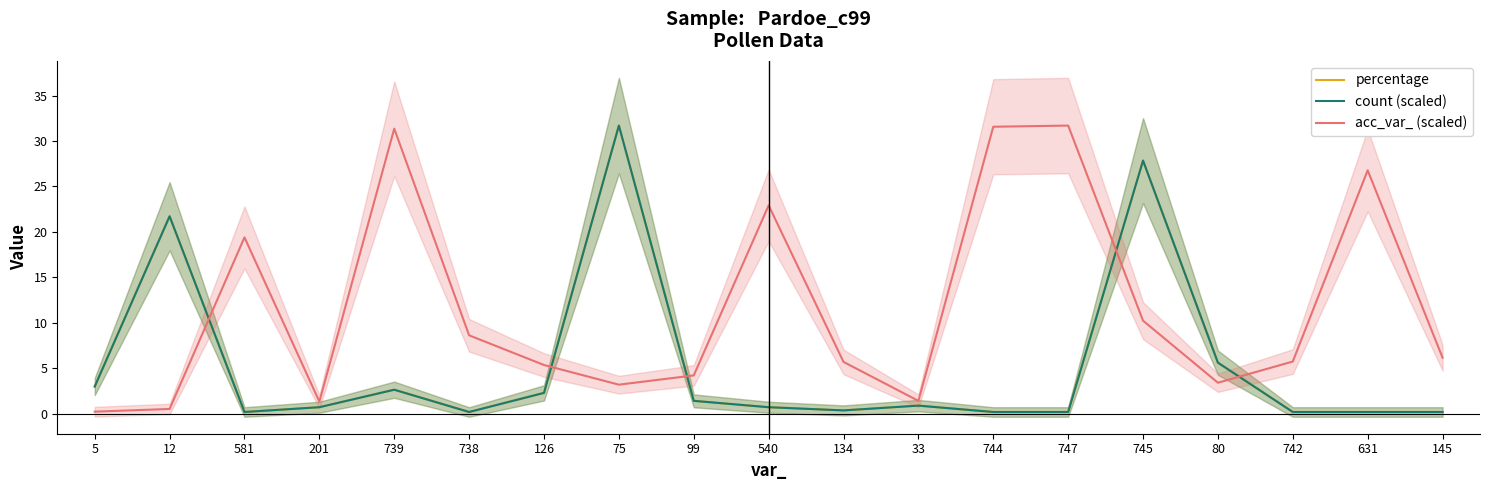

Reading left to right, transcribe all the data shown in this chart.

percentage: 5=3.0	12=21.7	581=0.2	201=0.7	739=2.6	738=0.2	126=2.3	75=31.7	99=1.4	540=0.7	134=0.4	33=0.9	744=0.2	747=0.2	745=27.8	80=5.6	742=0.2	631=0.2	145=0.2
count (scaled): 5=3.0	12=21.7	581=0.2	201=0.7	739=2.6	738=0.2	126=2.3	75=31.7	99=1.4	540=0.7	134=0.4	33=0.9	744=0.2	747=0.2	745=27.8	80=5.6	742=0.2	631=0.2	145=0.2
acc_var_ (scaled): 5=0.2	12=0.5	581=19.4	201=1.3	739=31.4	738=8.6	126=5.3	75=3.2	99=4.2	540=22.9	134=5.7	33=1.4	744=31.6	747=31.7	745=10.2	80=3.4	742=5.7	631=26.8	145=6.2